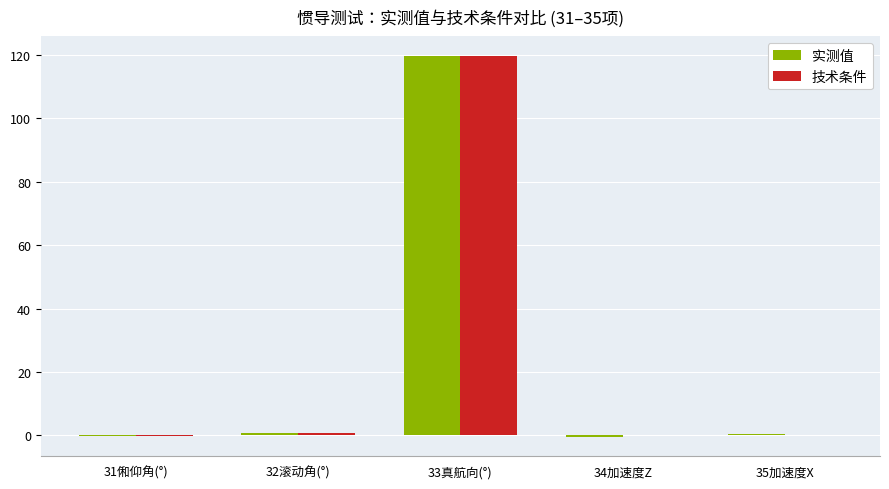

How many categories are shown in the chart?

5